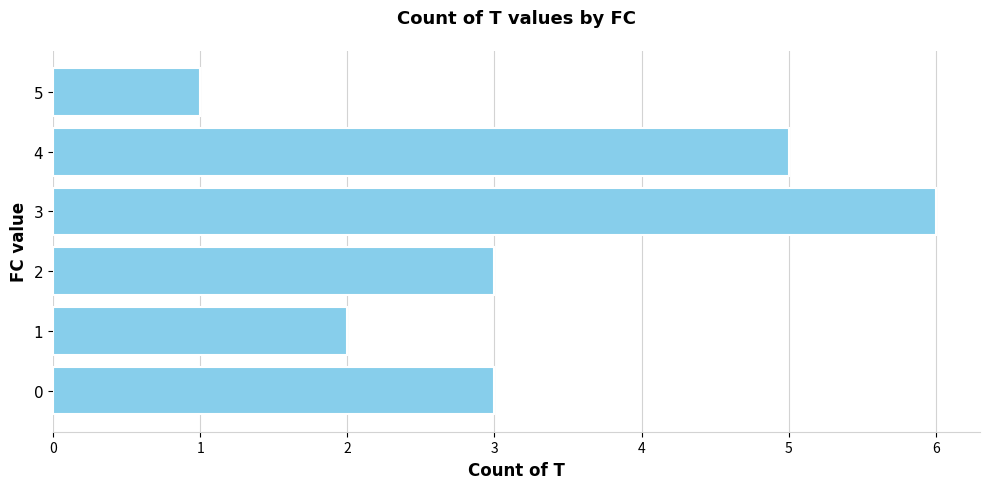

What is the maximum value shown in the chart?

6